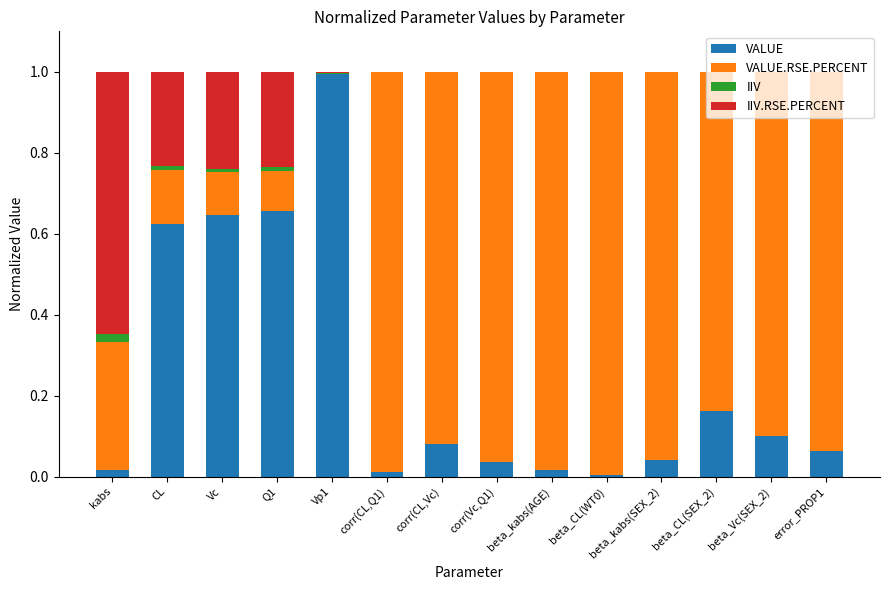

The value of VALUE at beta_kabs(SEX_2) is 0.0. True or false?

True